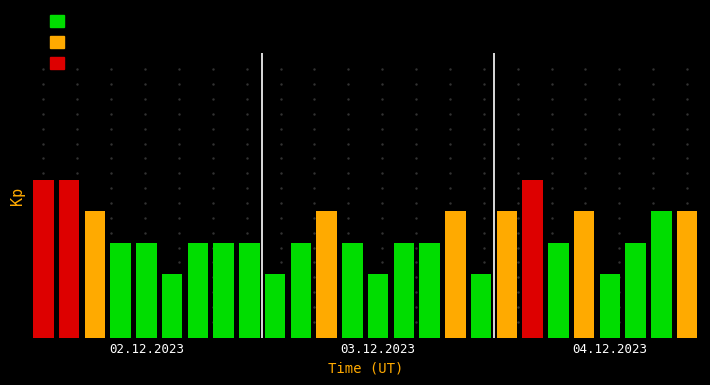

What is the average value of the orange series?

1